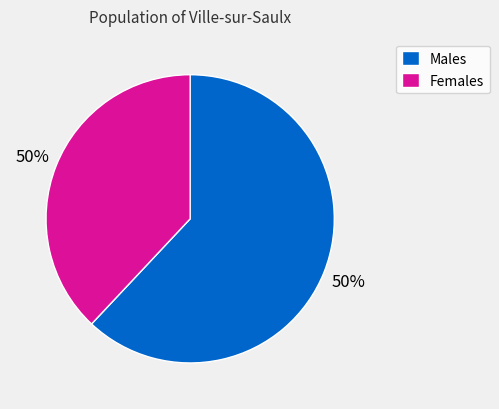

Does 5.0 account for over 50% of the chart?

No